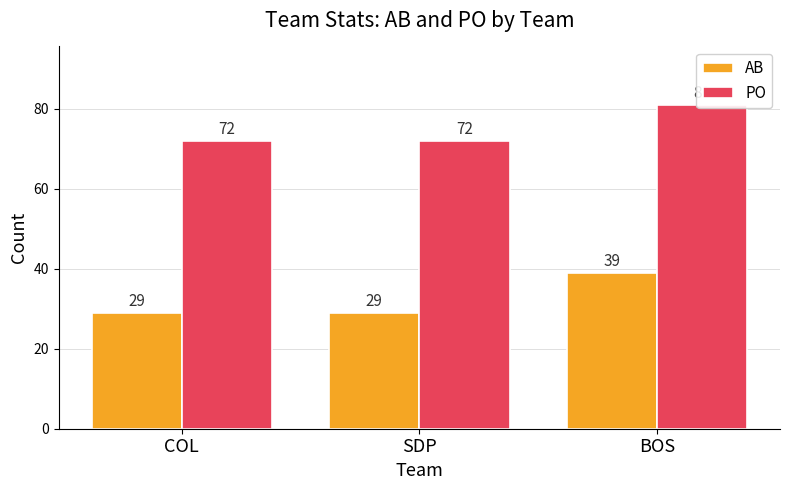

At how many categories does at least one series exceed 38?

3